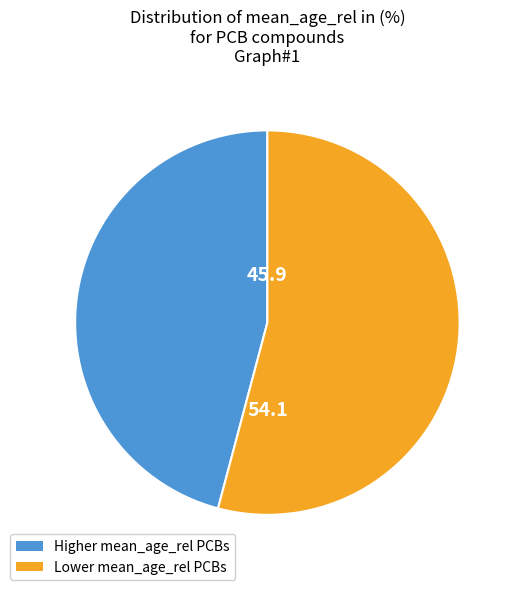

Approximately how many times larger is the value at Higher mean_age_rel PCBs compared to Lower mean_age_rel PCBs?

0.8